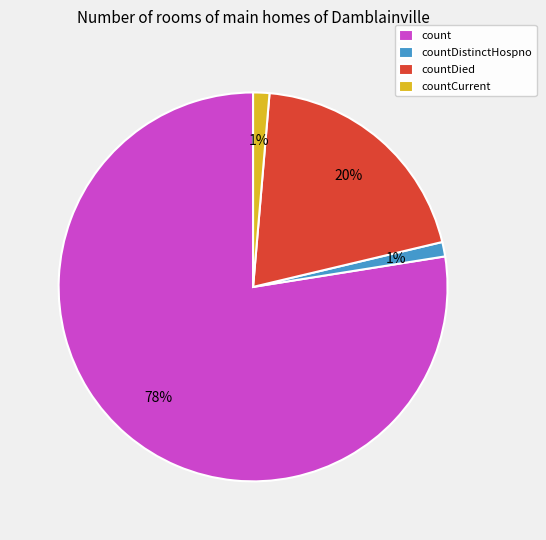

Between count and countDistinctHospno, which is larger?

count